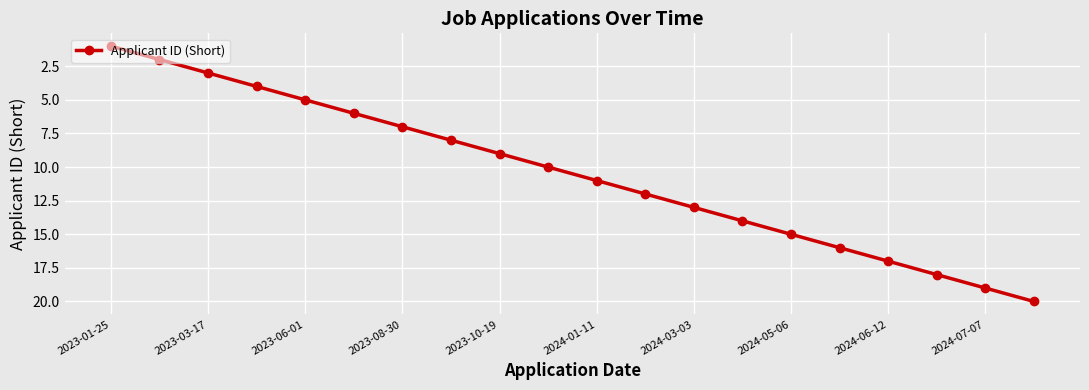

What is the maximum value shown in the chart?

20